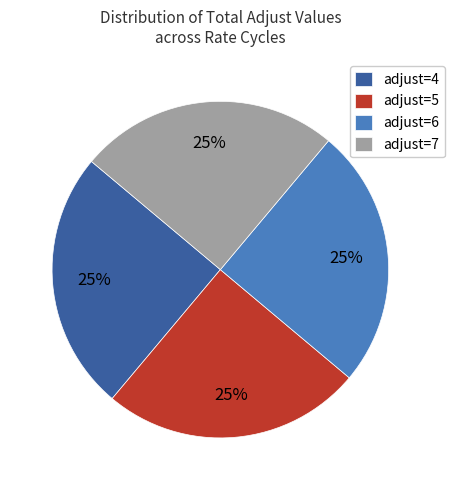

To the nearest percent, what percentage of the pie is adjust=4?

25%